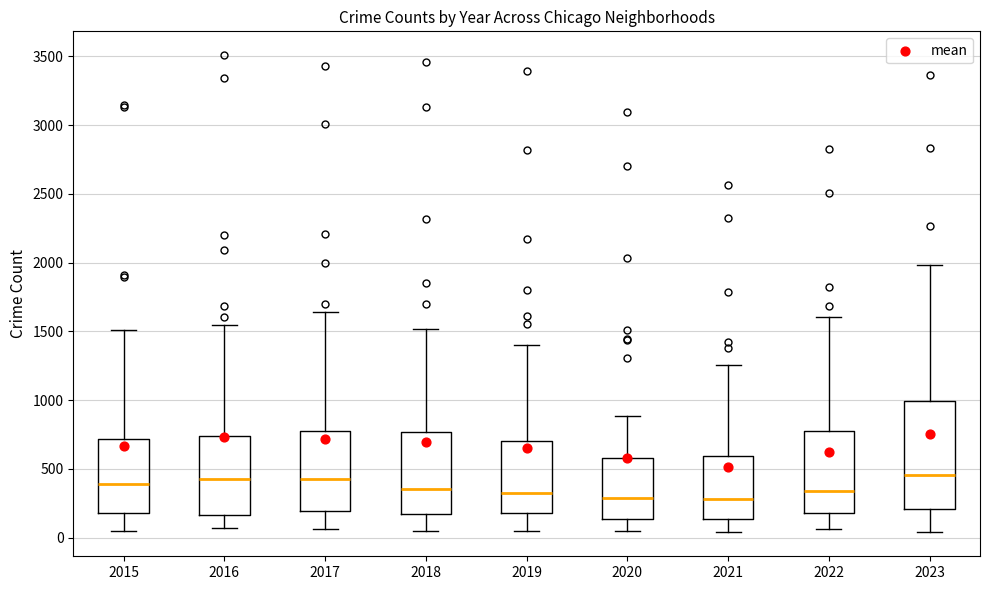

Which box is the tallest, from its lower edge to its upper edge?

2023